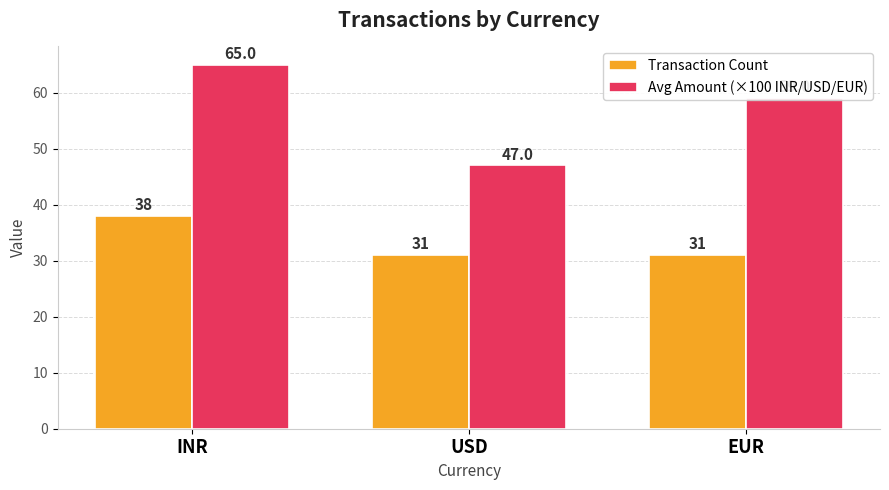

List the series in order of their overall mean, highest first.

Avg Amount (×100 INR/USD/EUR), Transaction Count